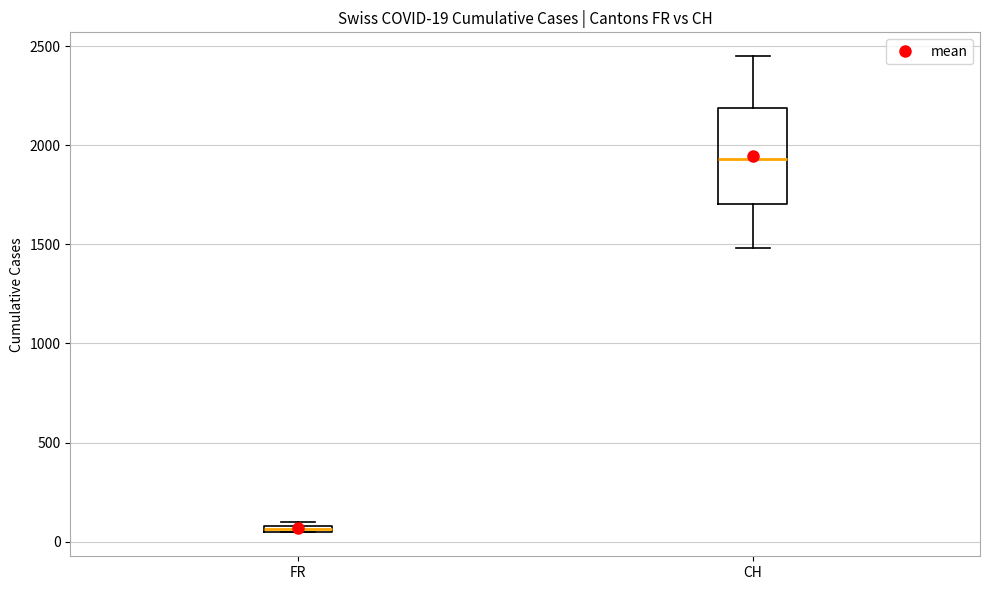

Comparing the boxes themselves (not the whiskers), which one is the tallest?

CH